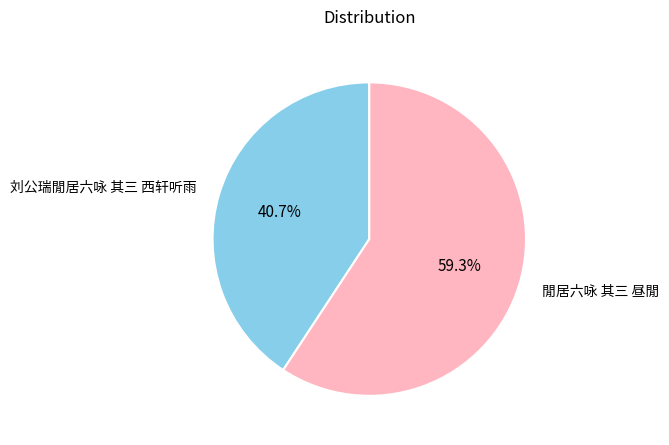

What is the largest slice in the pie chart?

閒居六咏 其三 昼閒